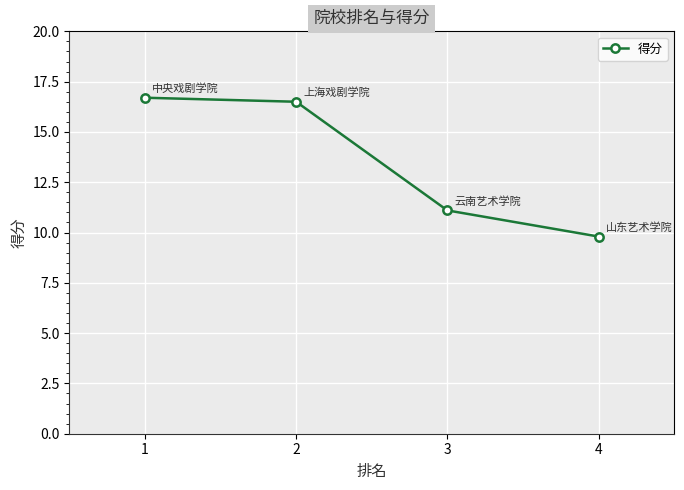

List the labels in order of value, smallest first.

4, 3, 2, 1